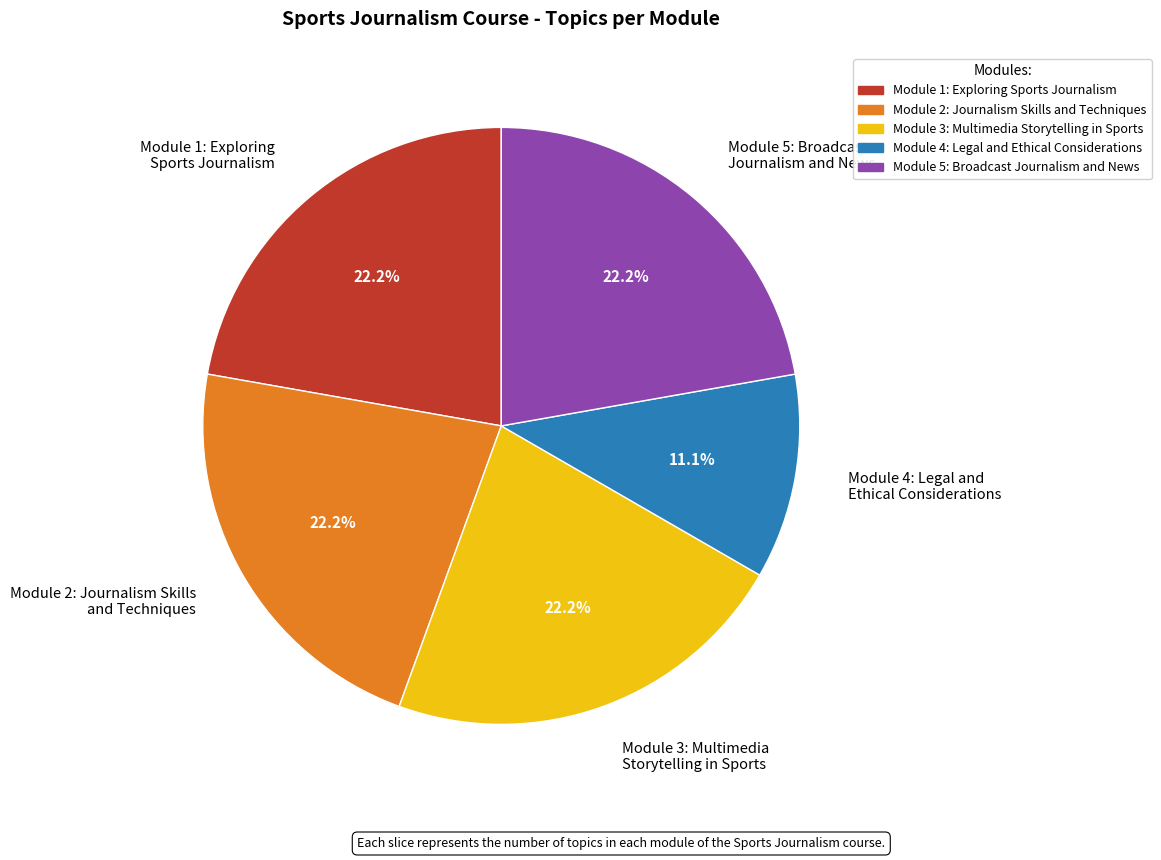

True or false: Module 5: Broadcast Journalism and News accounts for 30% of the total.

False